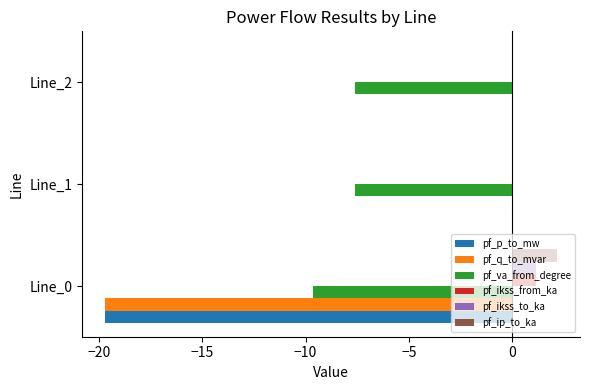

Which series changed the most between Line_0 and Line_2?

pf_q_to_mvar